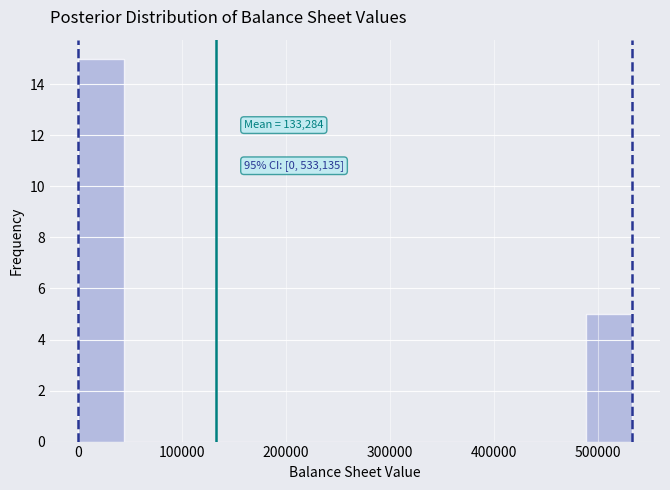

Over which range of the x-axis is the bar tallest?

0 to 40000